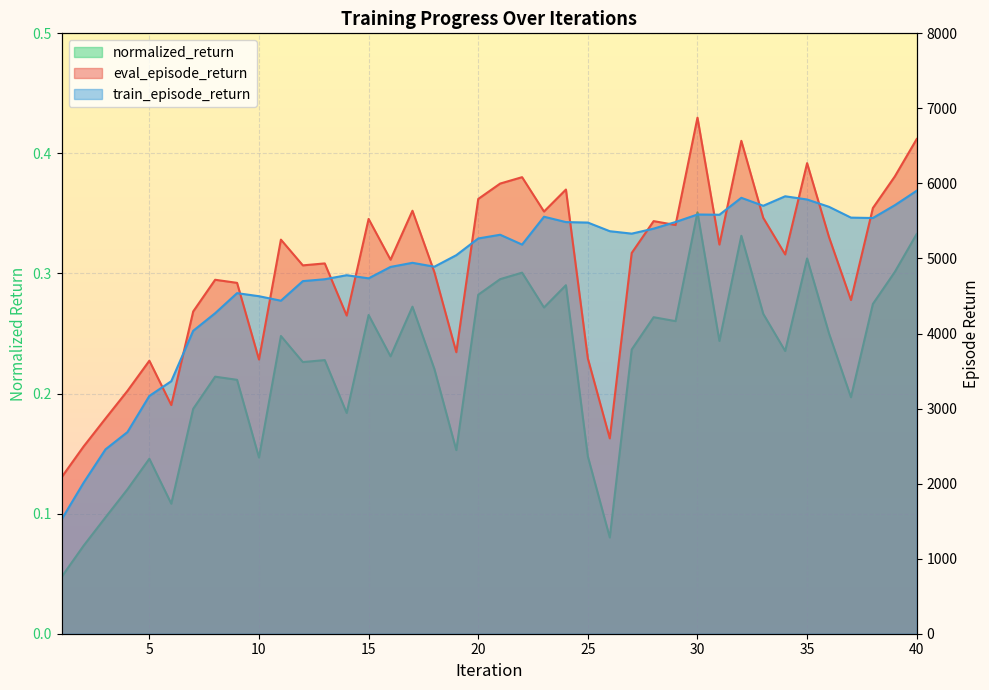

What is the difference between the maximum and minimum values in the eval_episode_return series?

4790.8